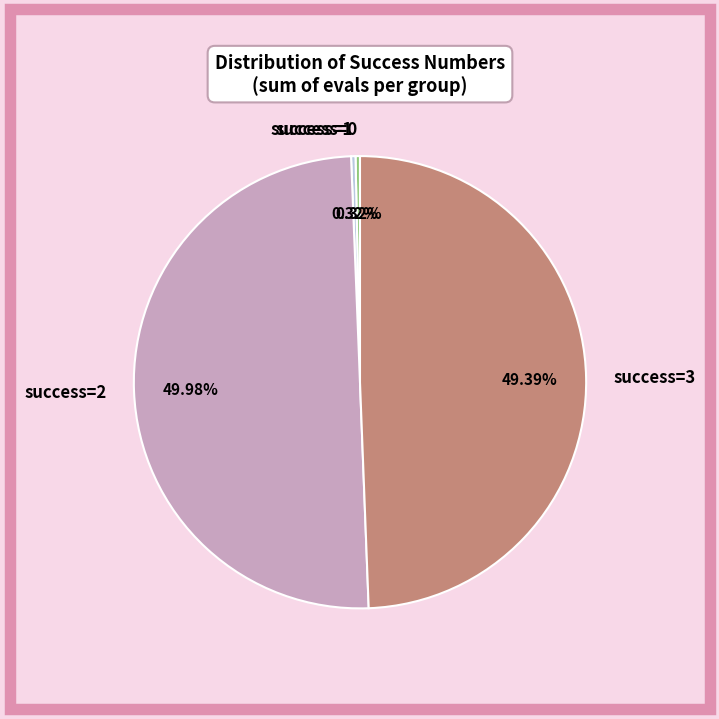

Is success=1 the majority of the pie?

No